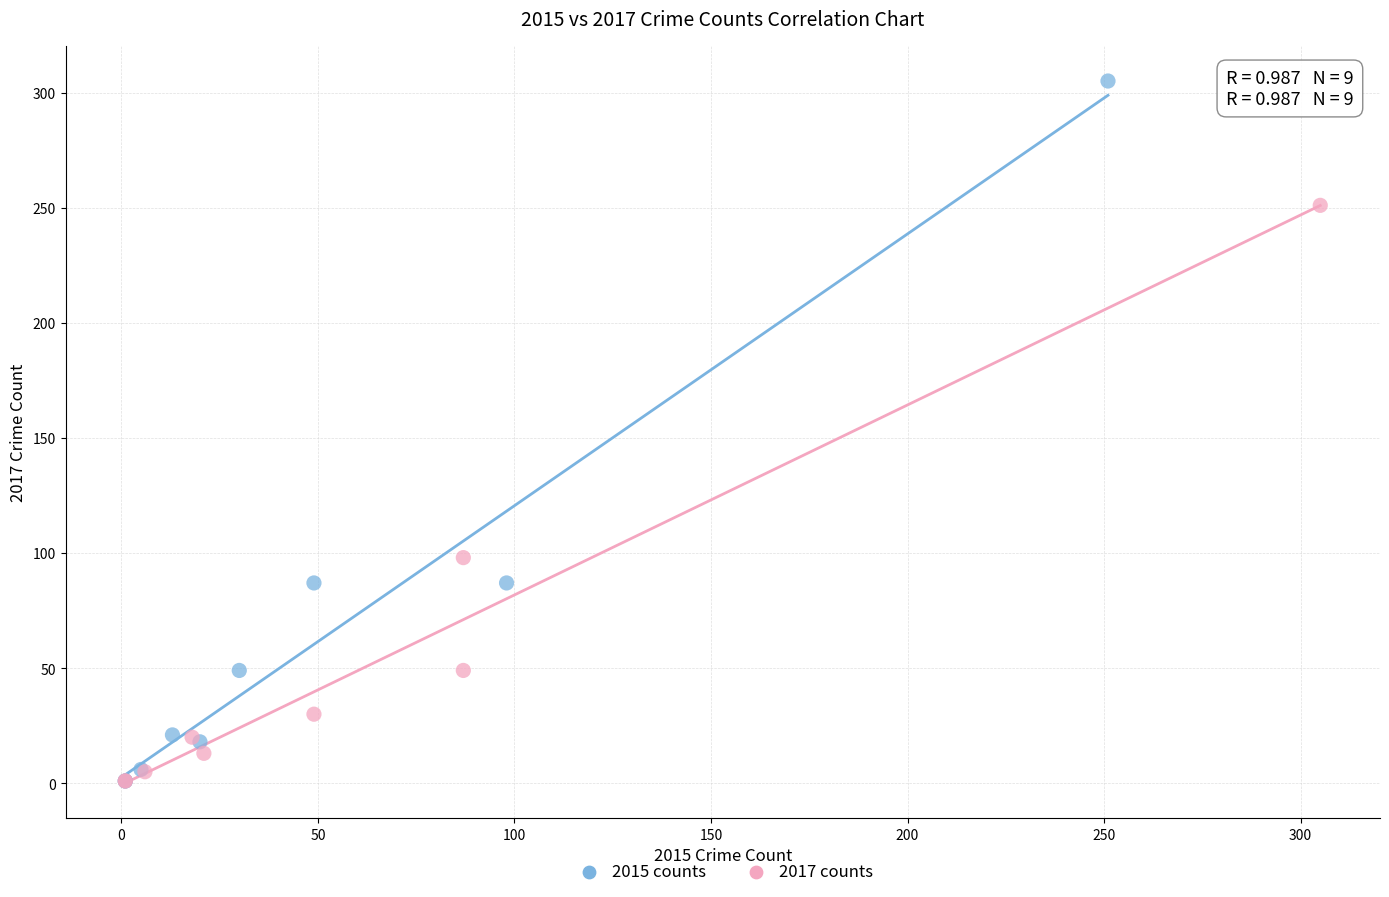

What are all the series names shown in the legend?

2015 counts, 2017 counts